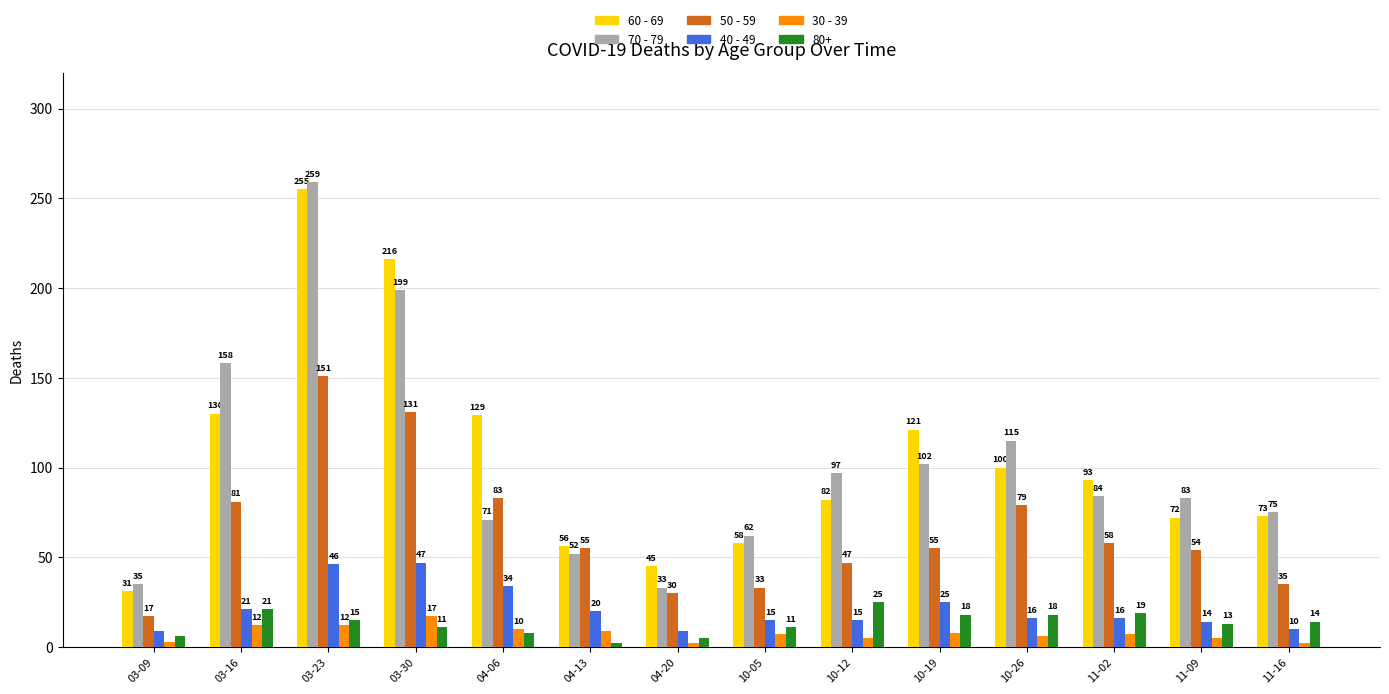

List the series in order of their peak value, lowest first.

30 - 39, 80+, 40 - 49, 50 - 59, 60 - 69, 70 - 79